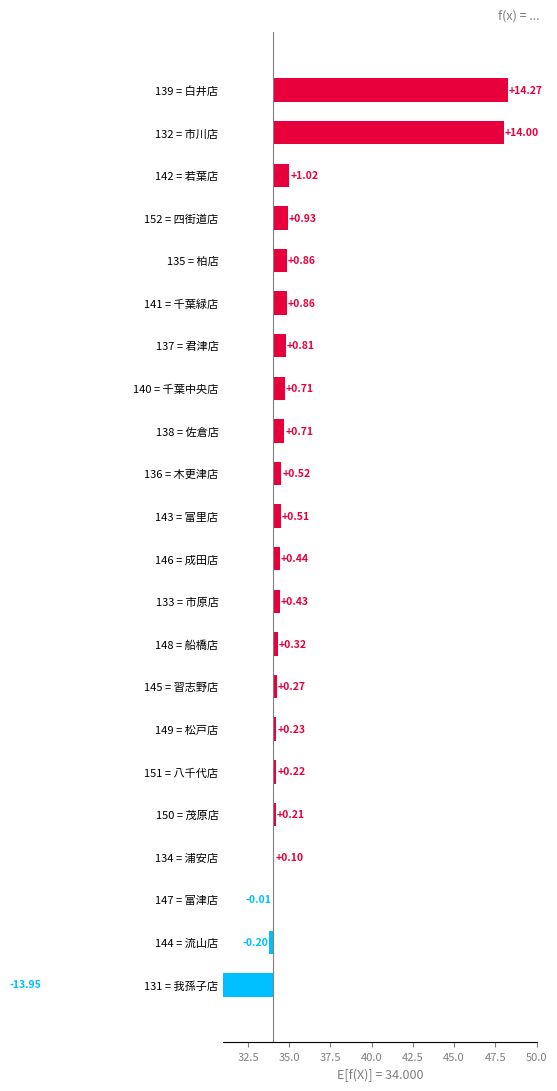

What is the change in value from 134 = 浦安店 to 133 = 市原店?

+0.3